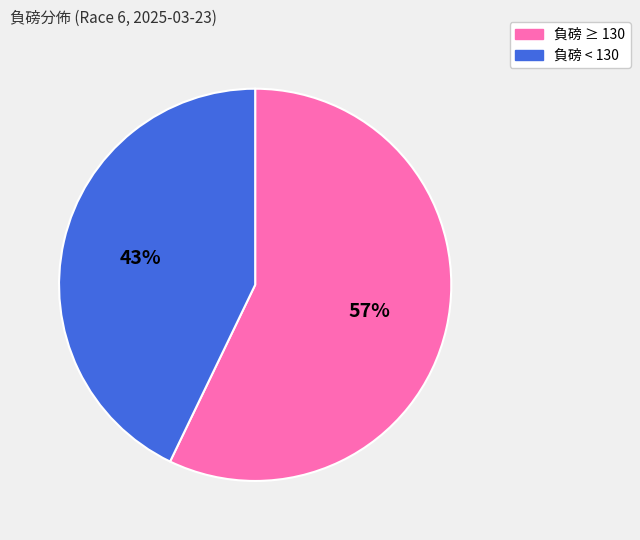

How many segments does this pie chart have?

2